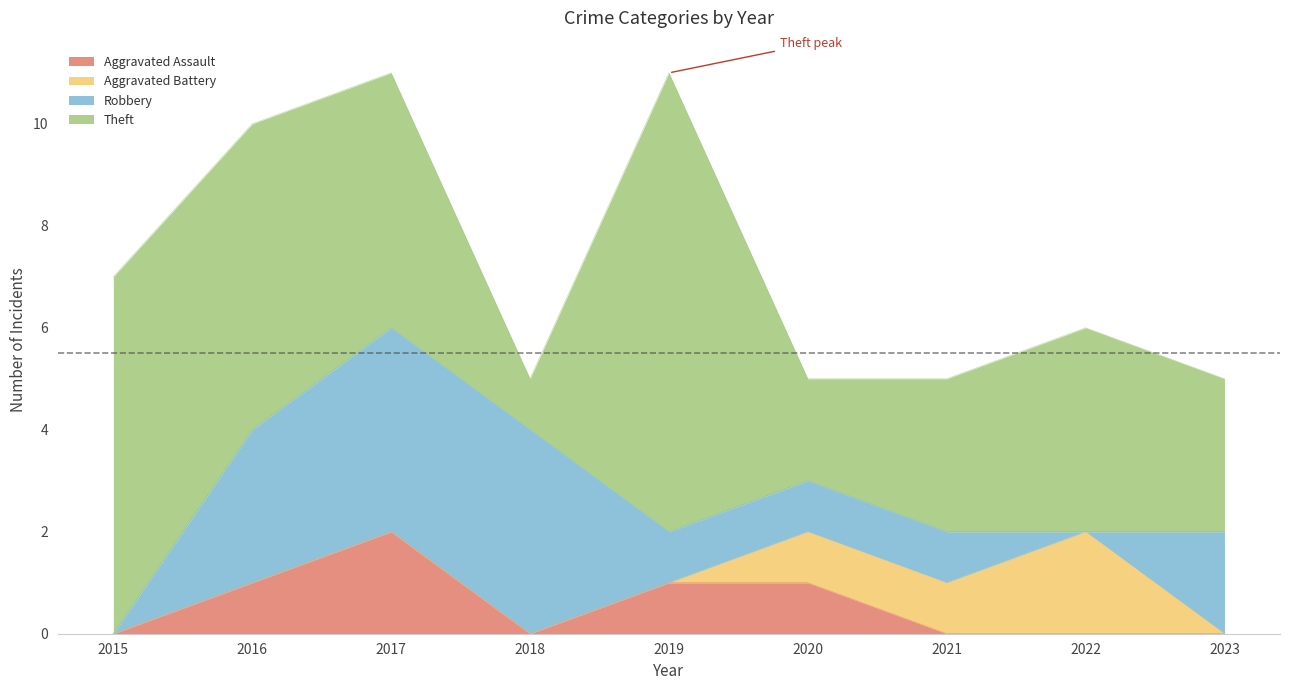

How many data points in Robbery are above 1?

4